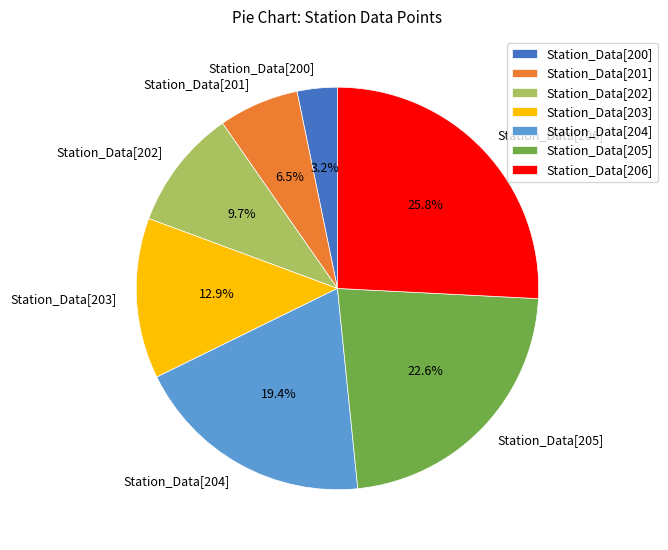

Count the number of slices in the pie.

7